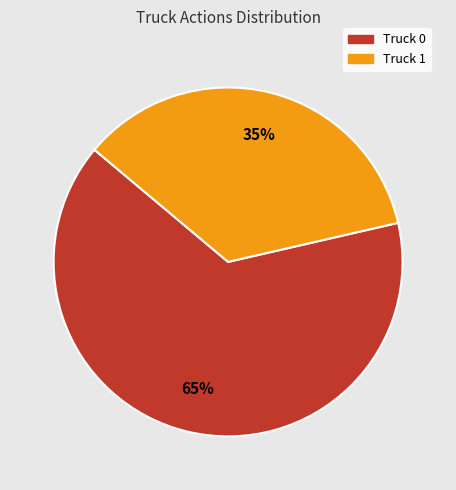

Is it true that Truck 1 is 35% of the pie?

True